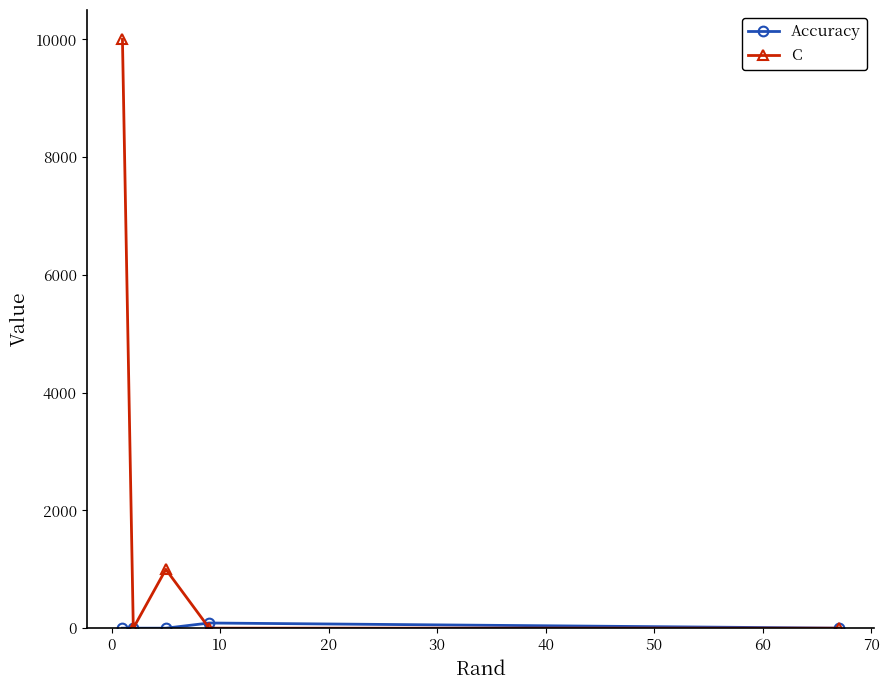

What is the maximum value shown in the chart?

10000.0